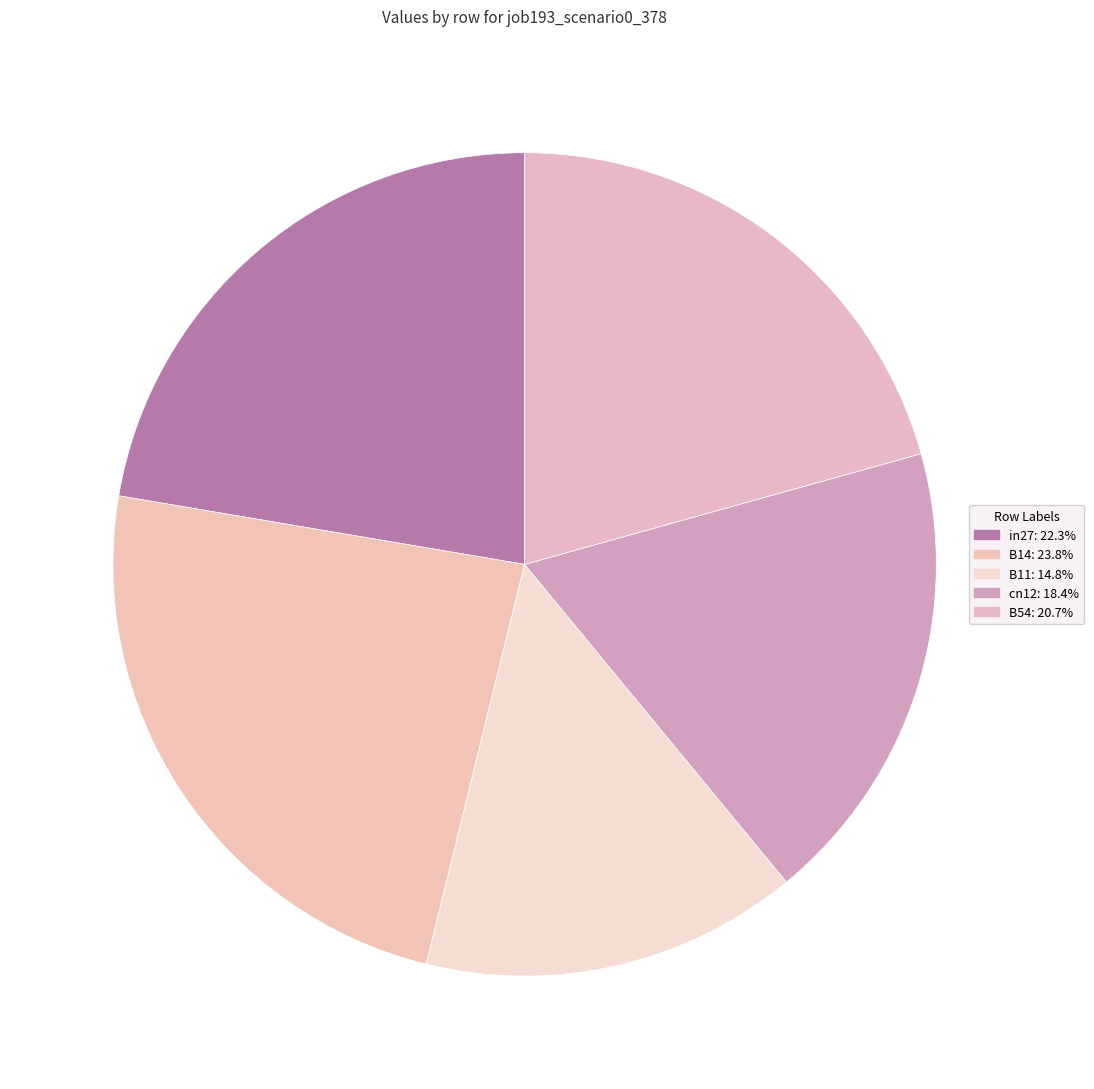

Is it true that cn12 is 9% of the pie?

False